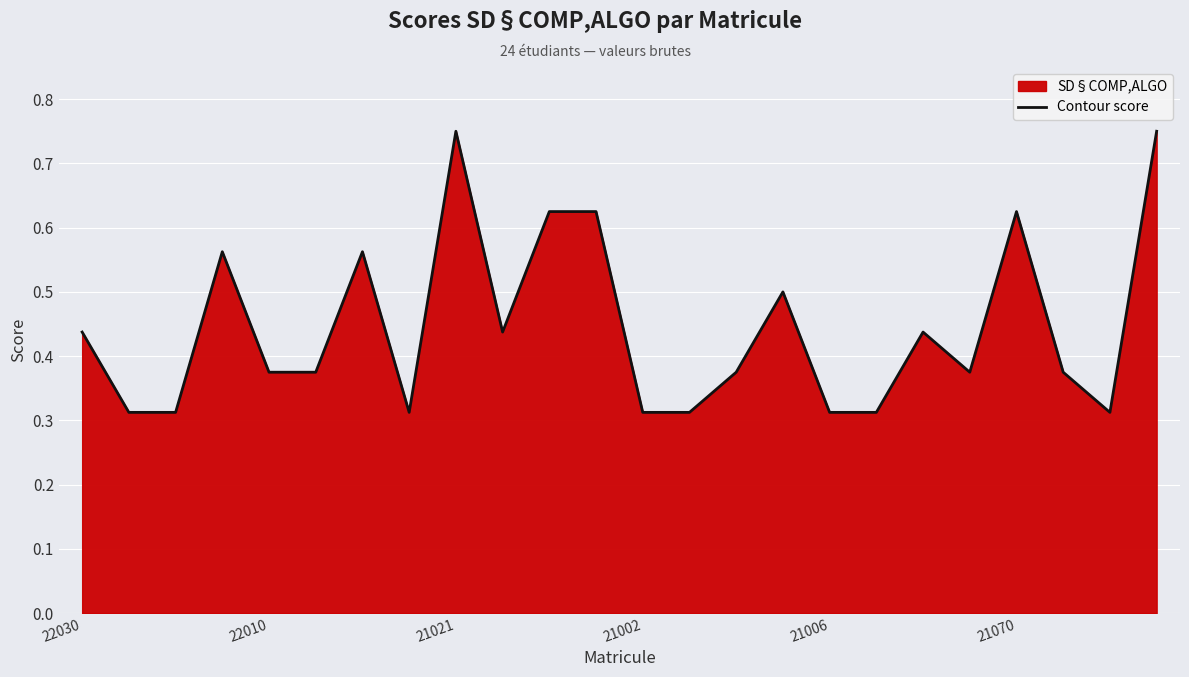

What is the difference between the second highest and minimum values?

0.4